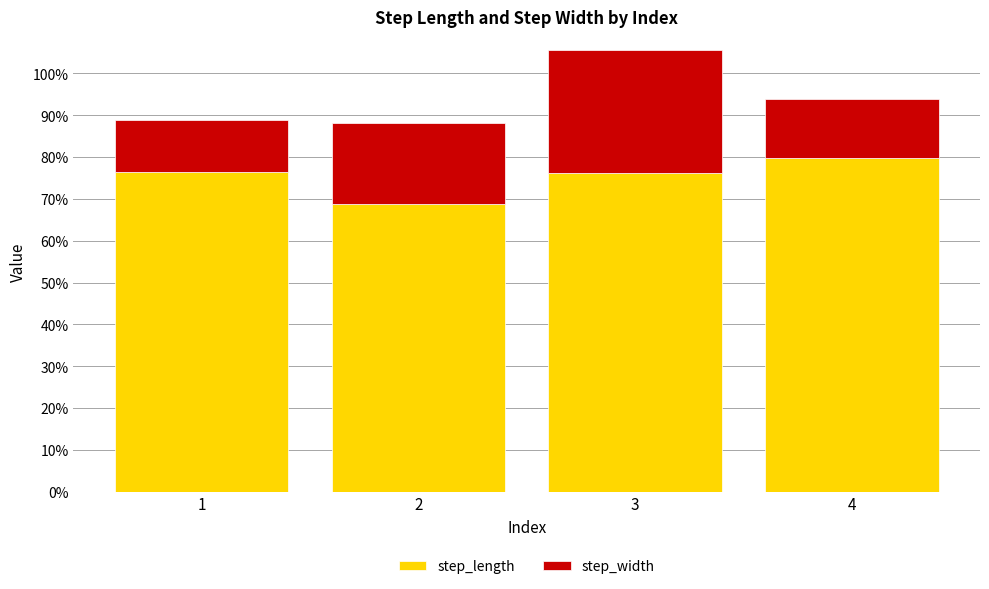

What are all the series names shown in the legend?

step_length, step_width